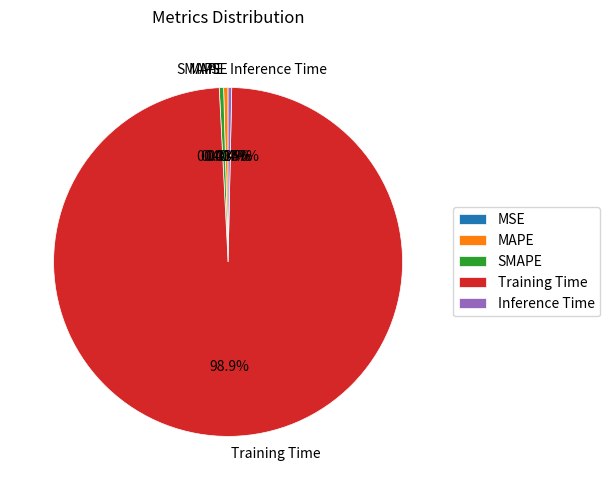

The SMAPE slice represents 0% of the pie. True or false?

True